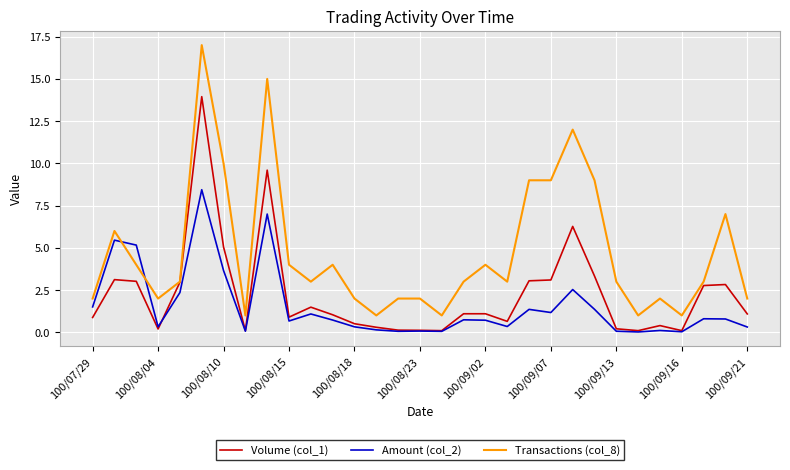

What is the difference between the maximum and minimum values in the Transactions (col_8) series?

16.0